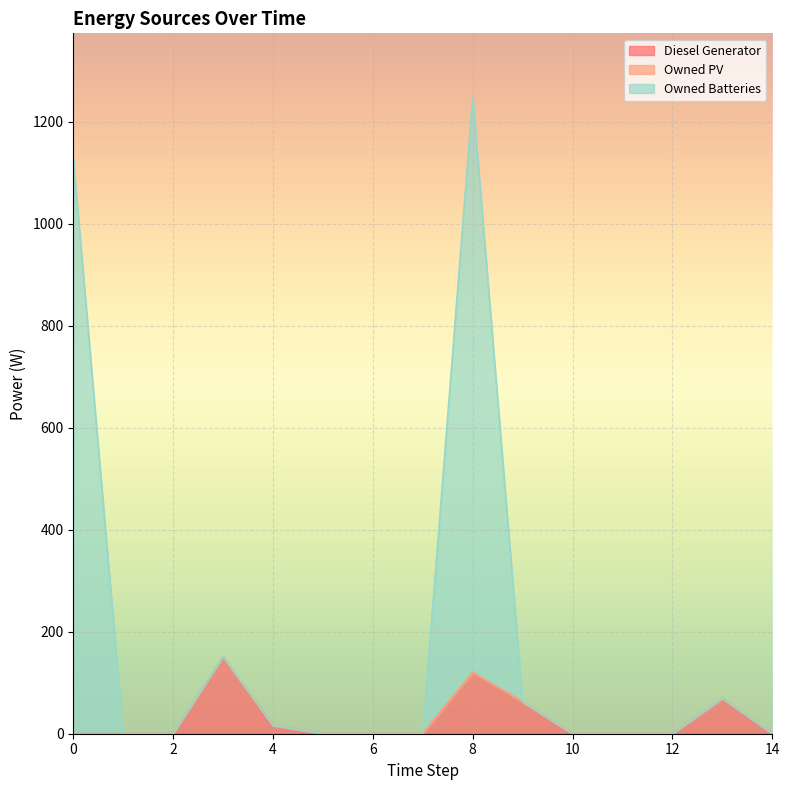

What is the value of the Owned Batteries point at the 14th from the left?

69